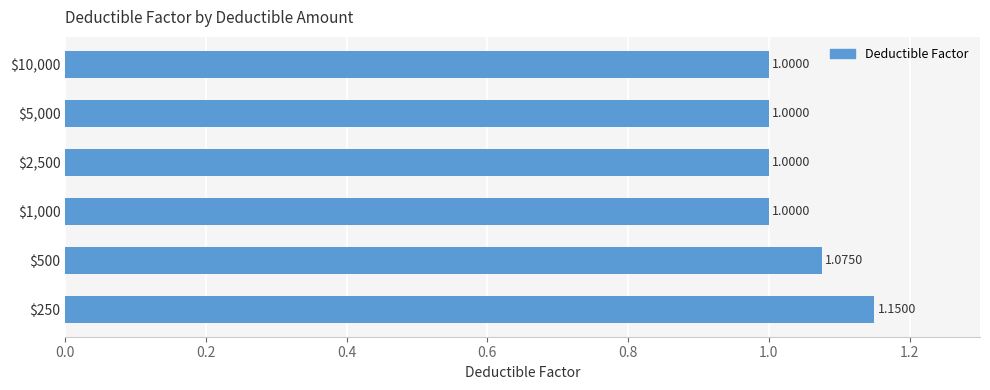

Are the bars grouped side by side (vs. stacked)?

No